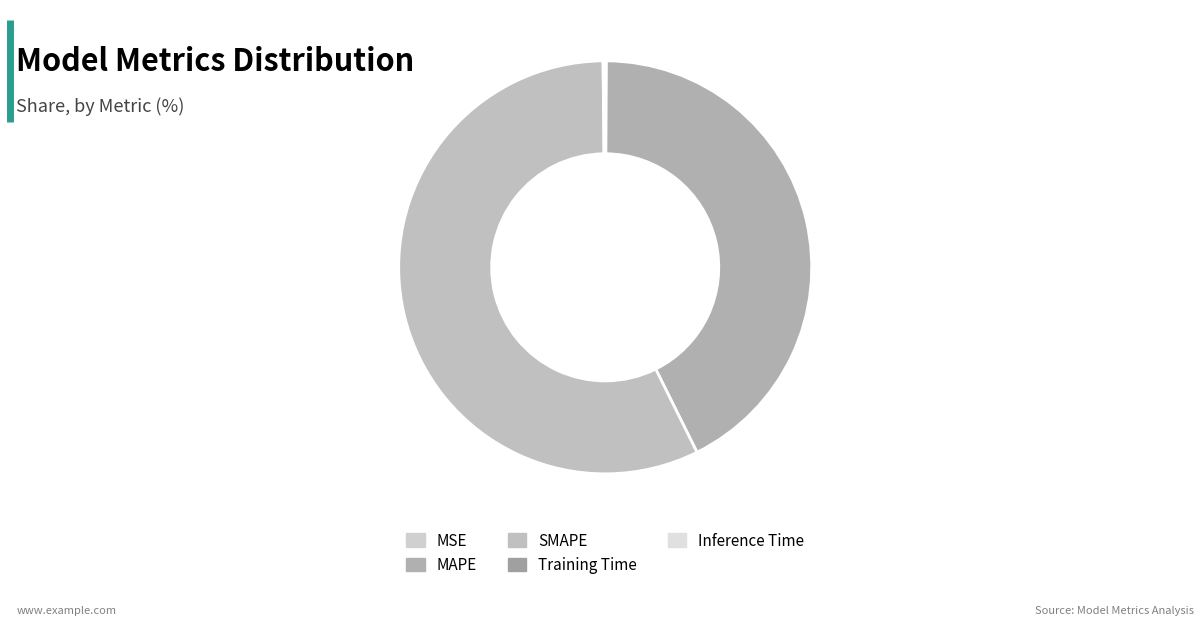

What portion of the pie excludes MSE?

99.9%